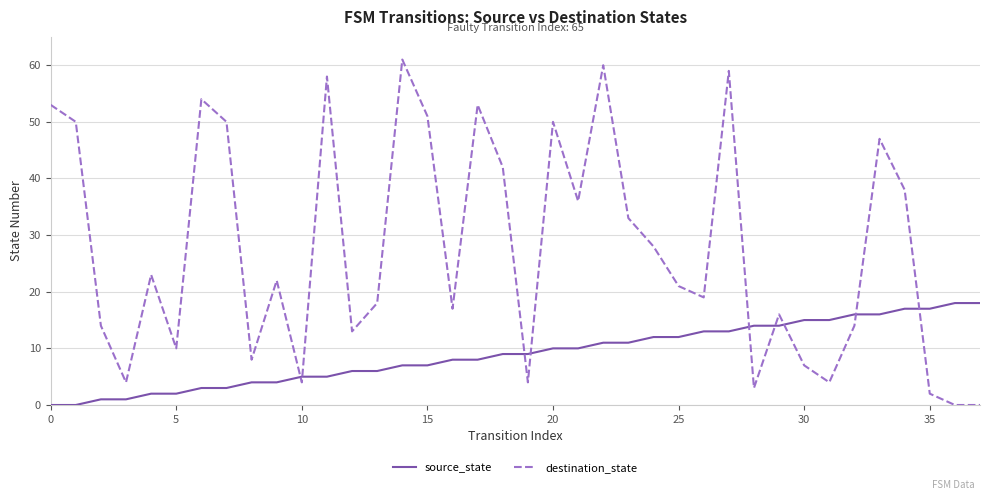

How many times do destination_state and source_state cross each other?

9